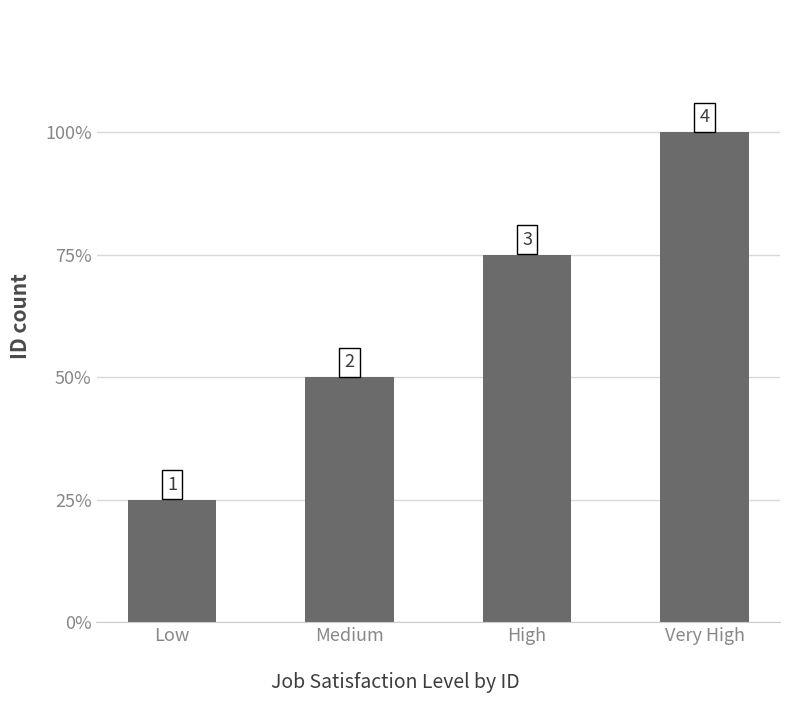

List the labels in order of value, smallest first.

Low, Medium, High, Very High